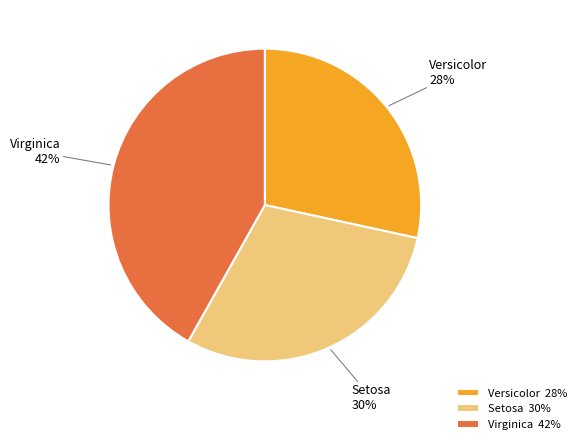

Is there a majority slice in this chart?

No